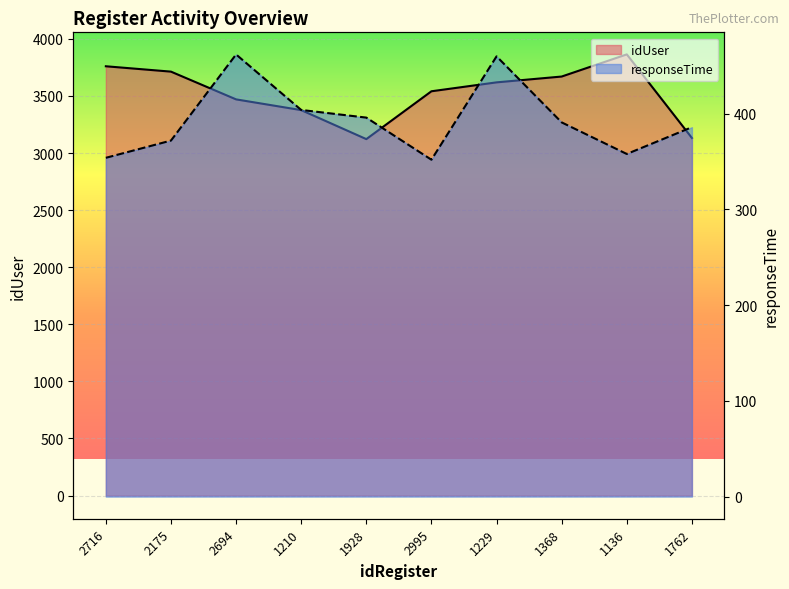

What is the minimum value shown in the chart?

352